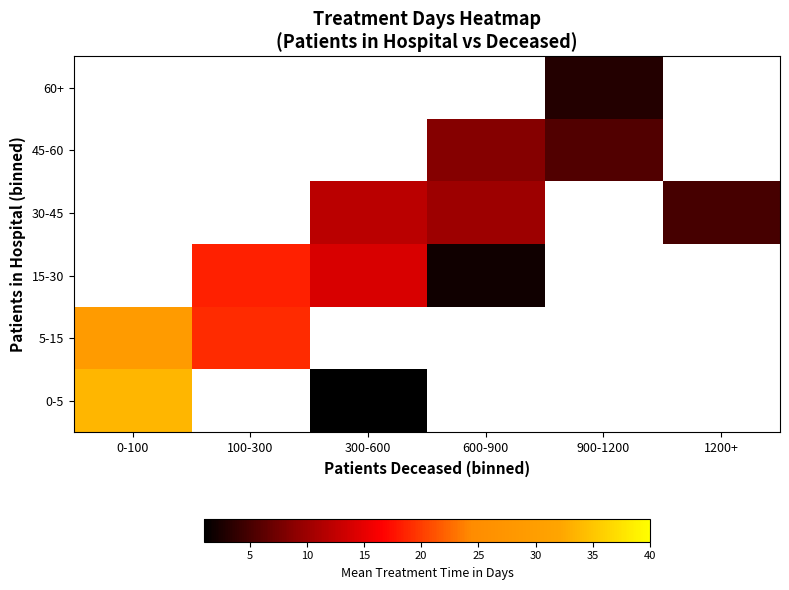

At how many categories does at least one series exceed 12?

3